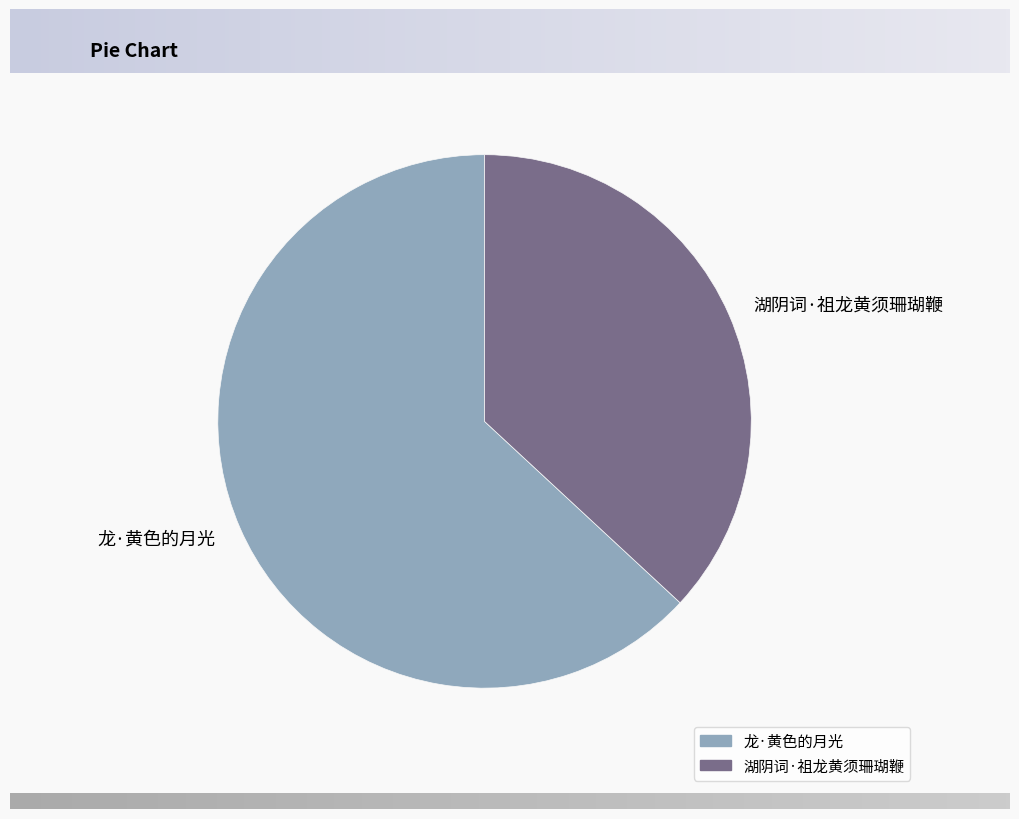

Which category accounts for the majority?

龙·黄色的月光